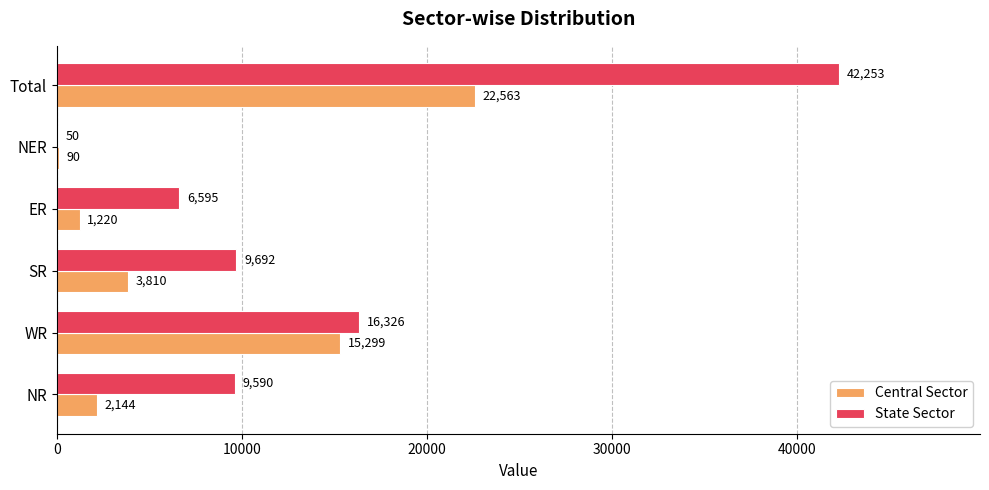

Is it true that State Sector equals 5644 at SR?

False